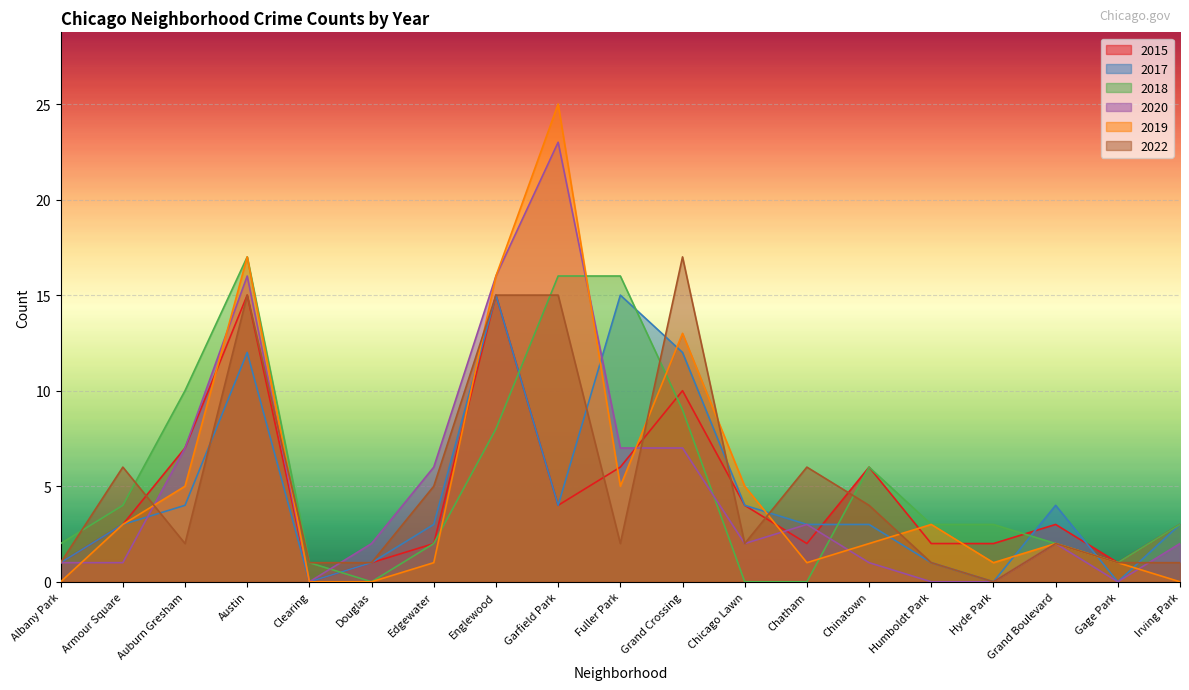

Rank the categories by 2018 value from highest to lowest.

Austin, Garfield Park, Fuller Park, Auburn Gresham, Grand Crossing, Englewood, Chinatown, Armour Square, Humboldt Park, Hyde Park, Irving Park, Albany Park, Edgewater, Grand Boulevard, Clearing, Gage Park, Douglas, Chicago Lawn, Chatham